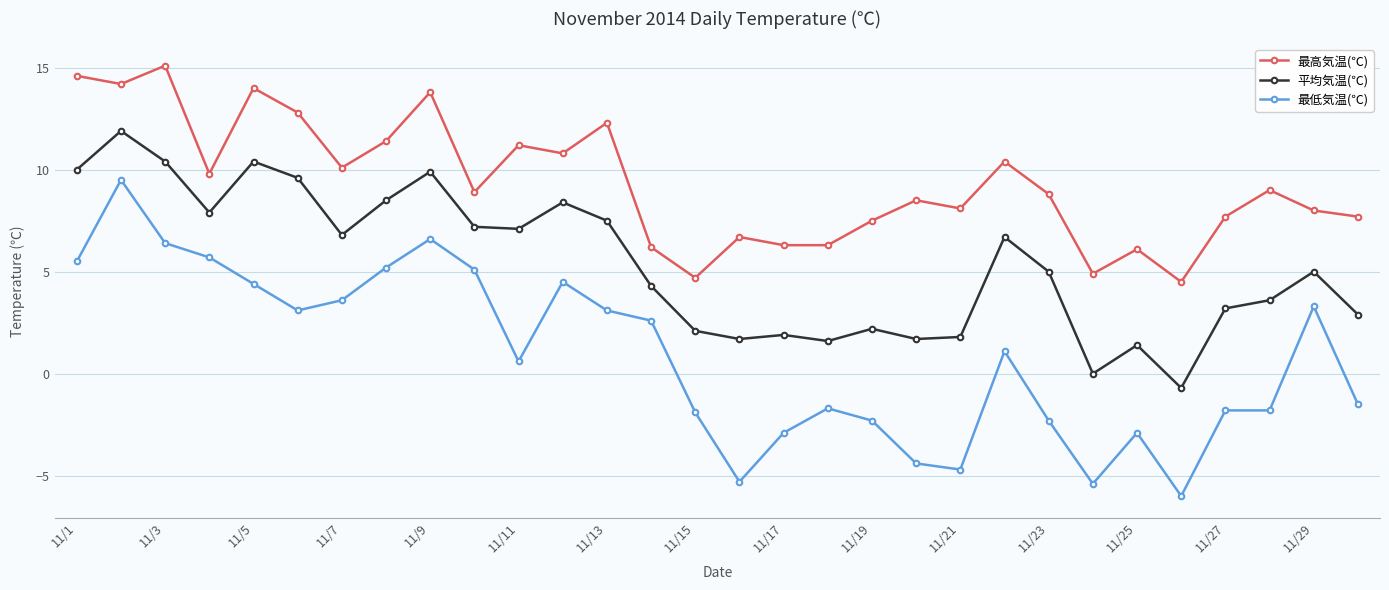

Is this an area chart (filled region under the line)?

No